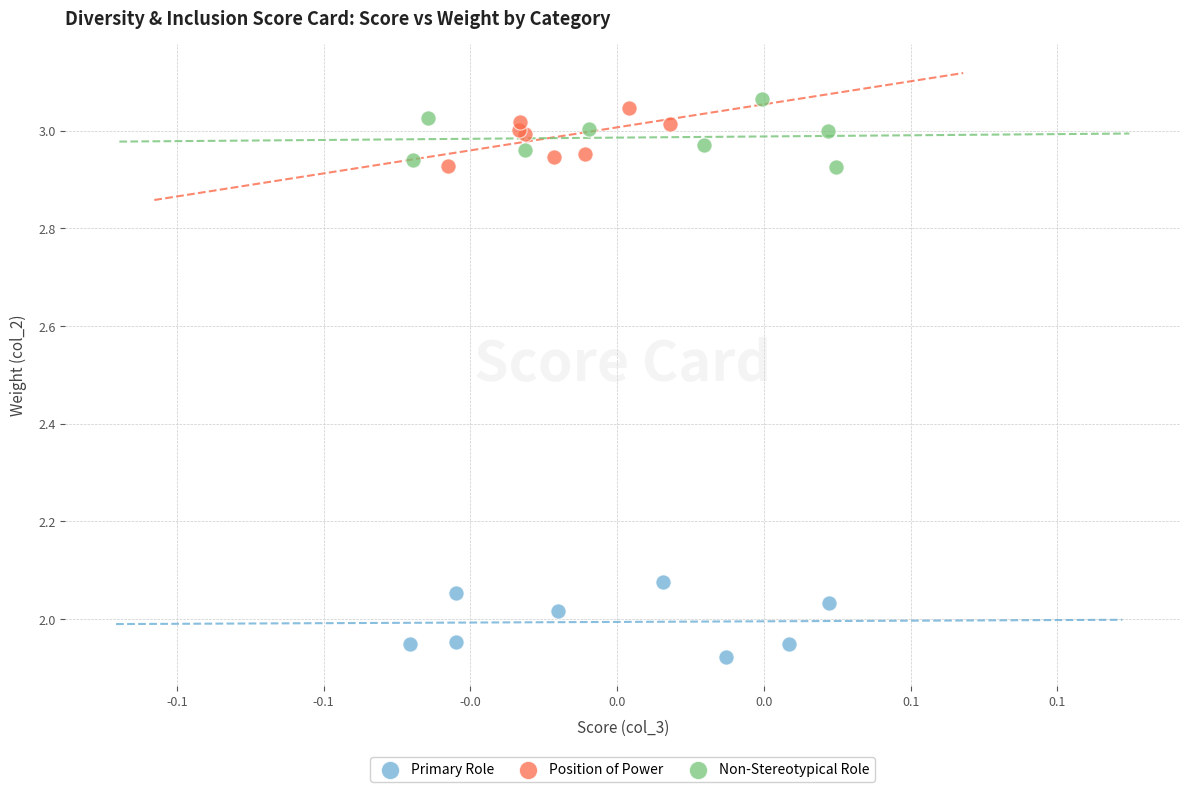

Which series contains the lowest Y value?

Primary Role